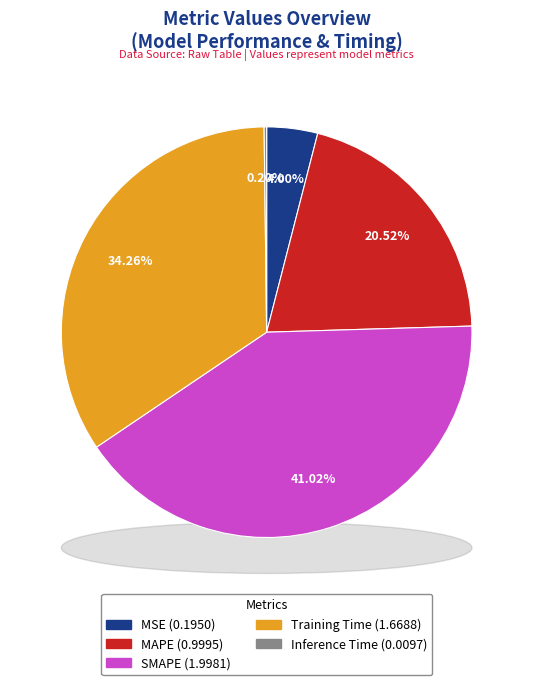

What is the smallest slice in the pie chart?

Inference Time